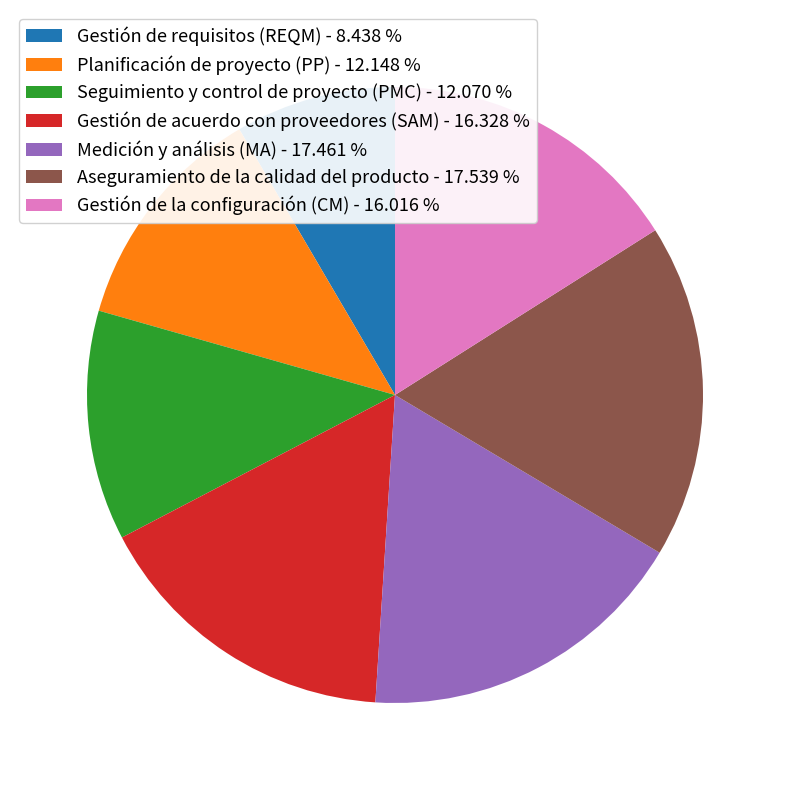

What is the ratio of the value at Medición y análisis (MA) - 17.461 % to the value at Planificación de proyecto (PP) - 12.148 %?

1.4